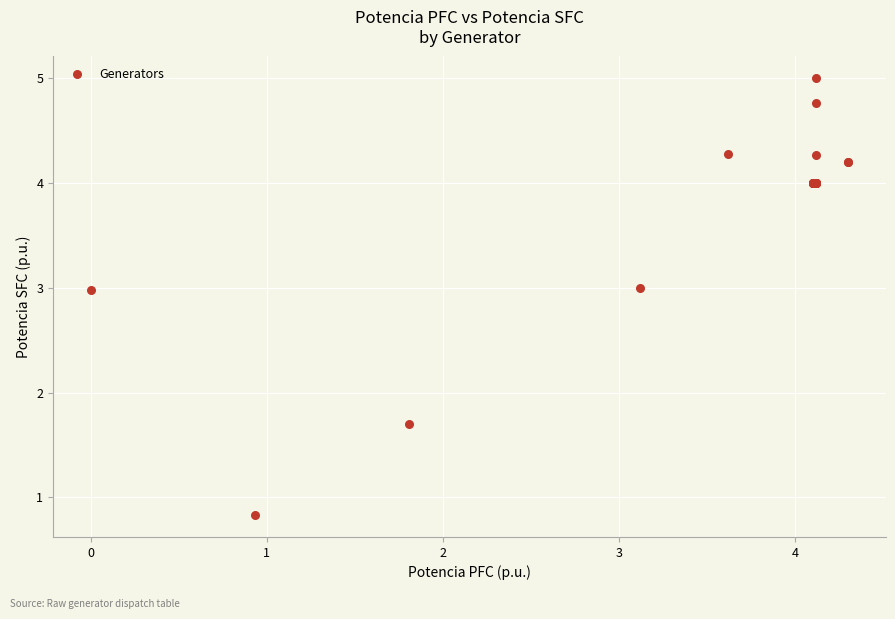

What Y value in the scatter plot is closest to 2?

1.7